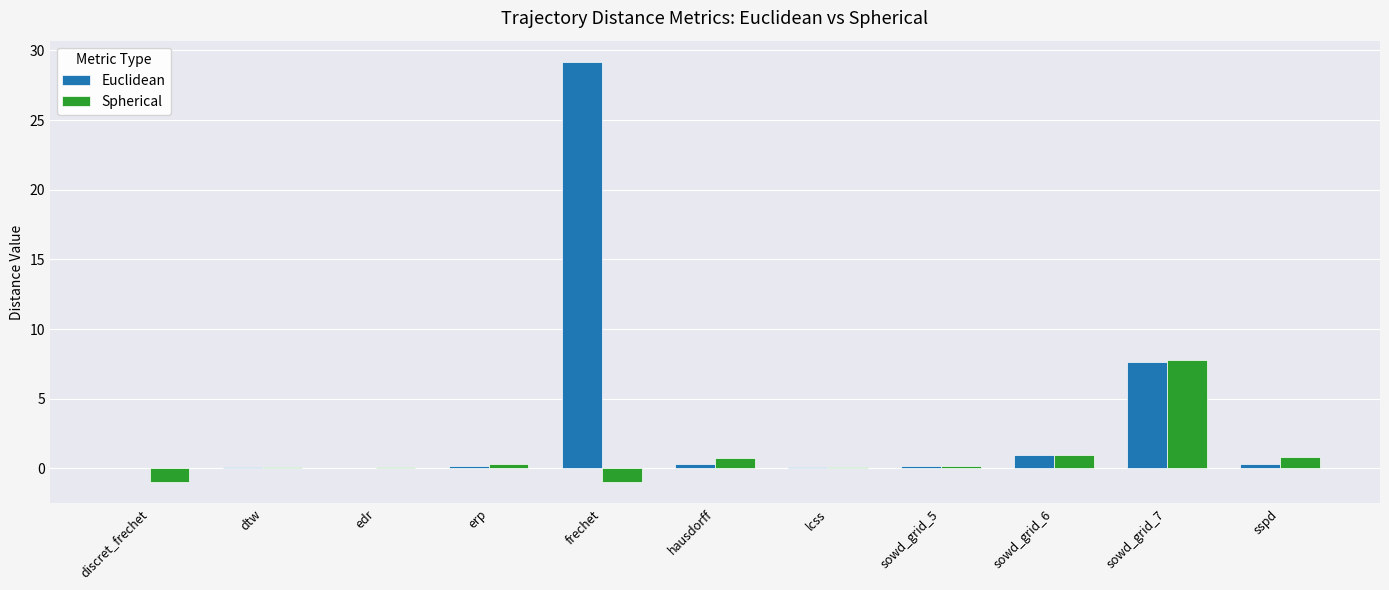

Which category has the highest value in the Euclidean series?

frechet